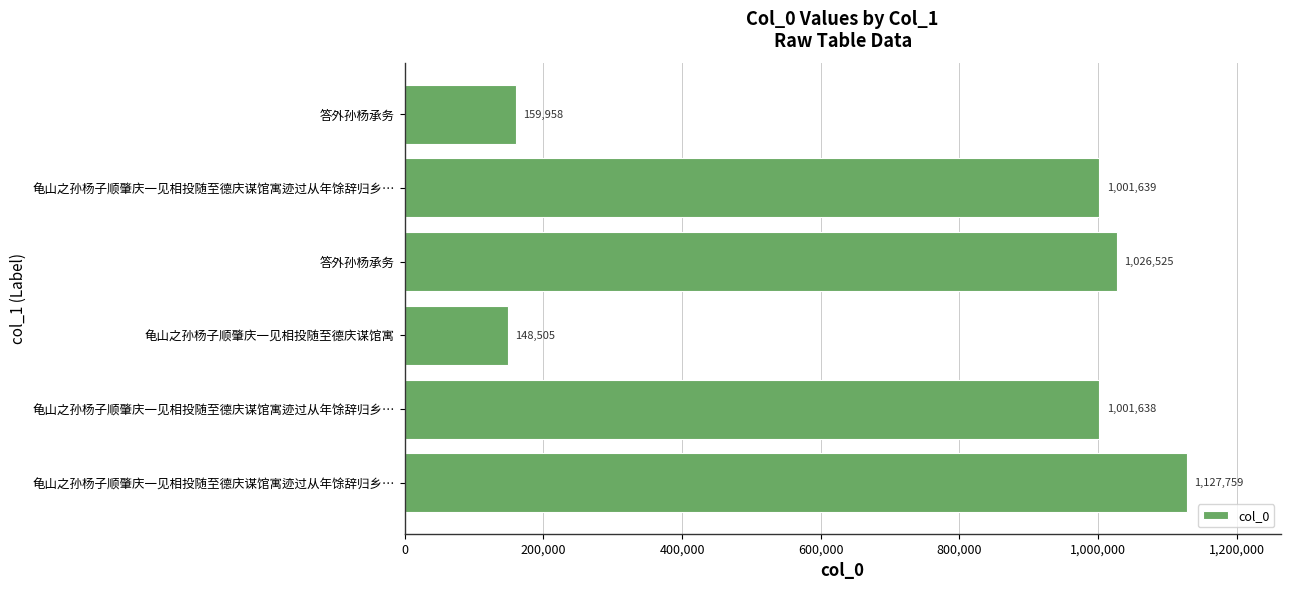

How many distinct data groups are displayed?

1